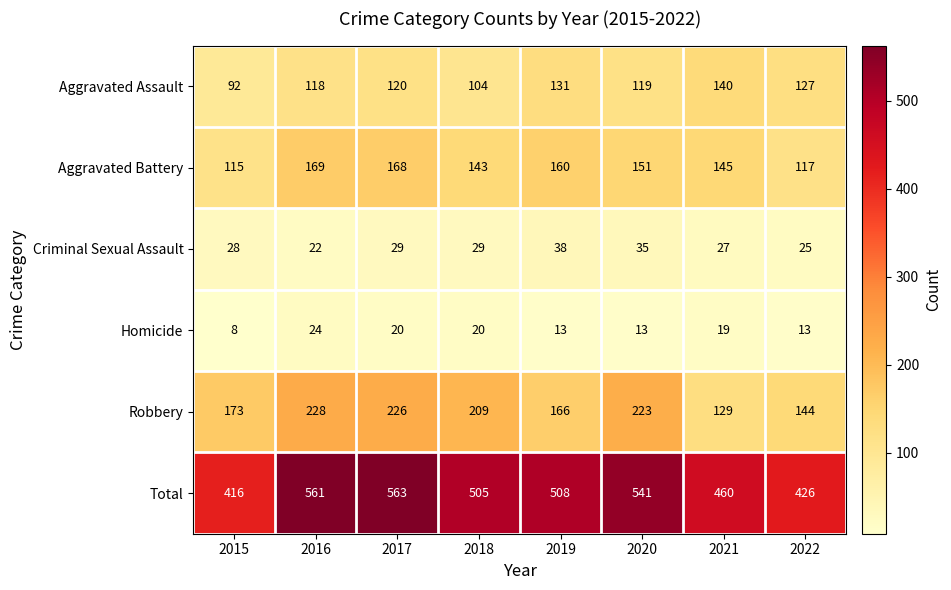

Which series has the largest total across all categories?

Total